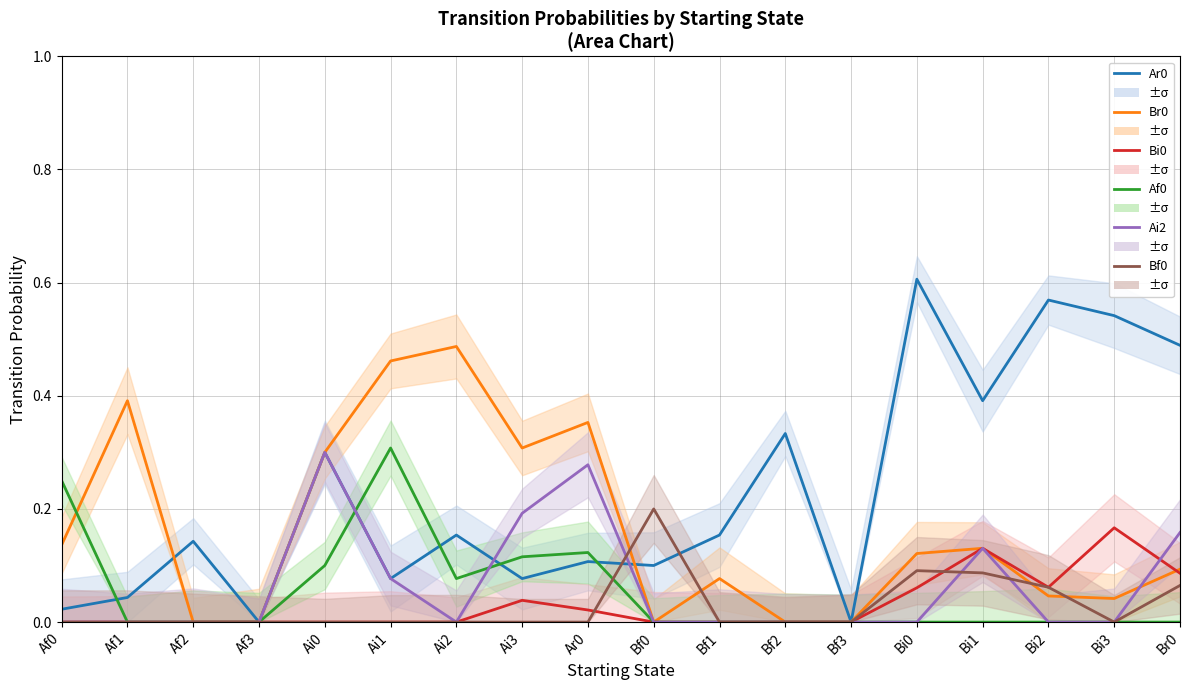

What are all the series names shown in the legend?

Ar0, Br0, Bi0, Af0, Ai2, Bf0